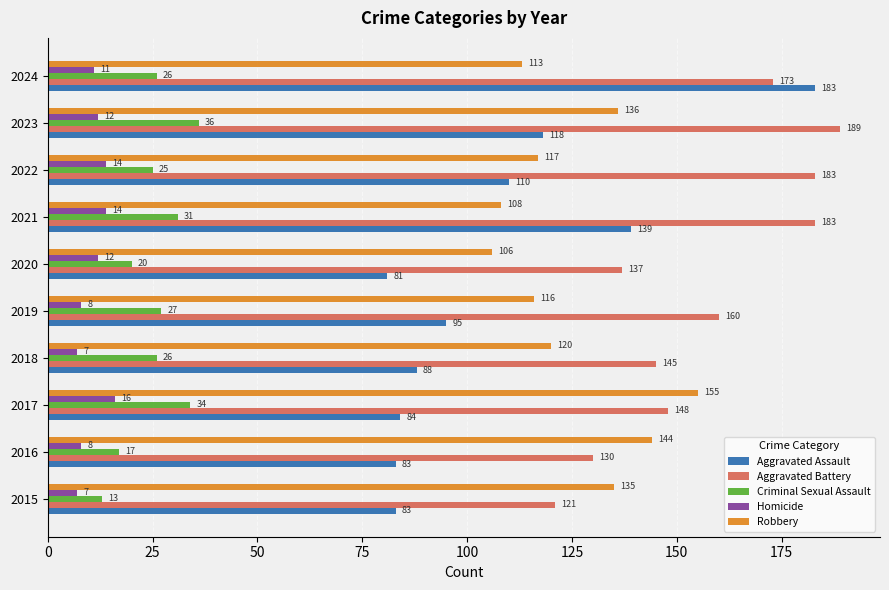

At which label does Criminal Sexual Assault reach its peak?

2023